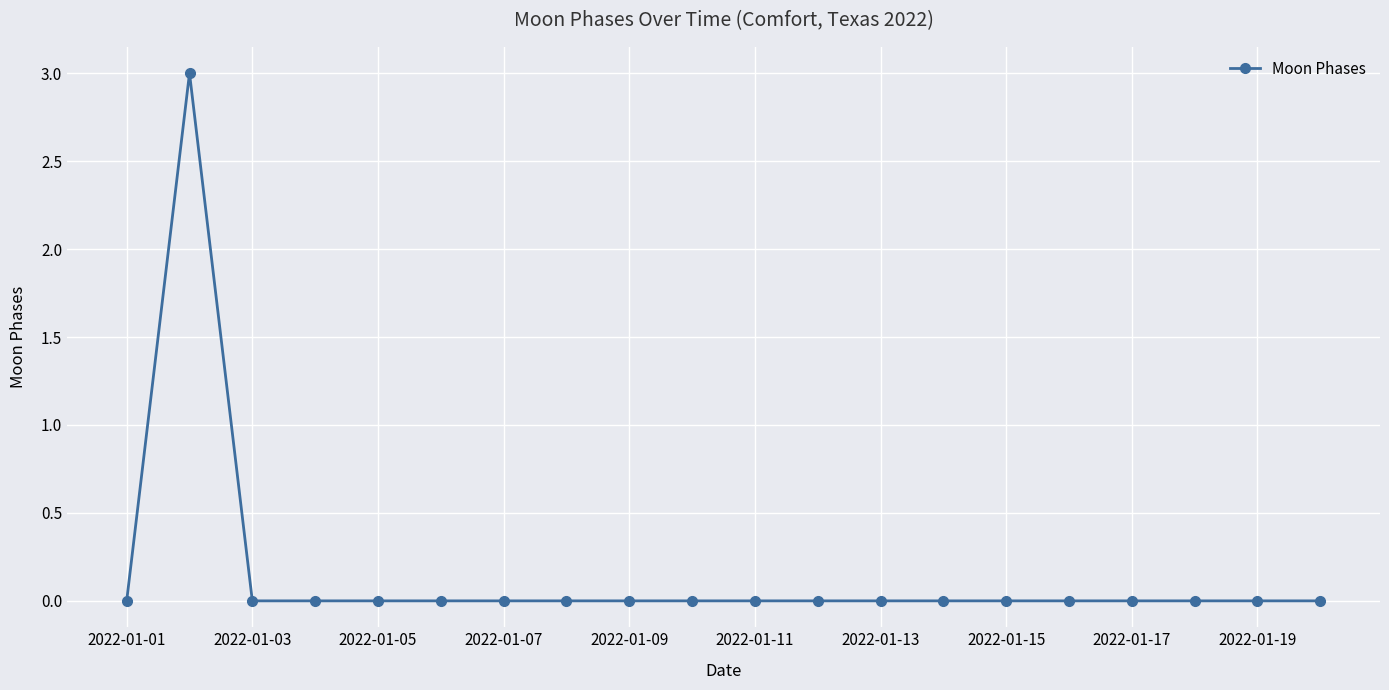

What is the sum of all values?

3